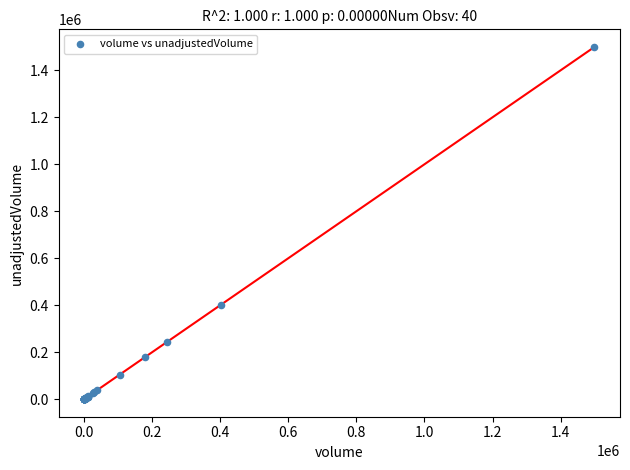

What Y value in the scatter plot is closest to 749800?

401300